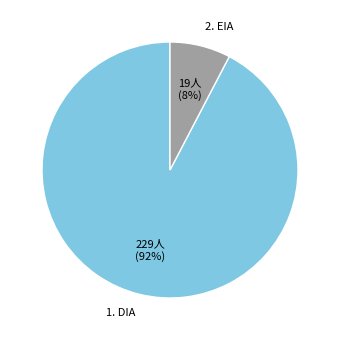

Combined, do 2. EIA and 1. DIA account for over 50%?

Yes